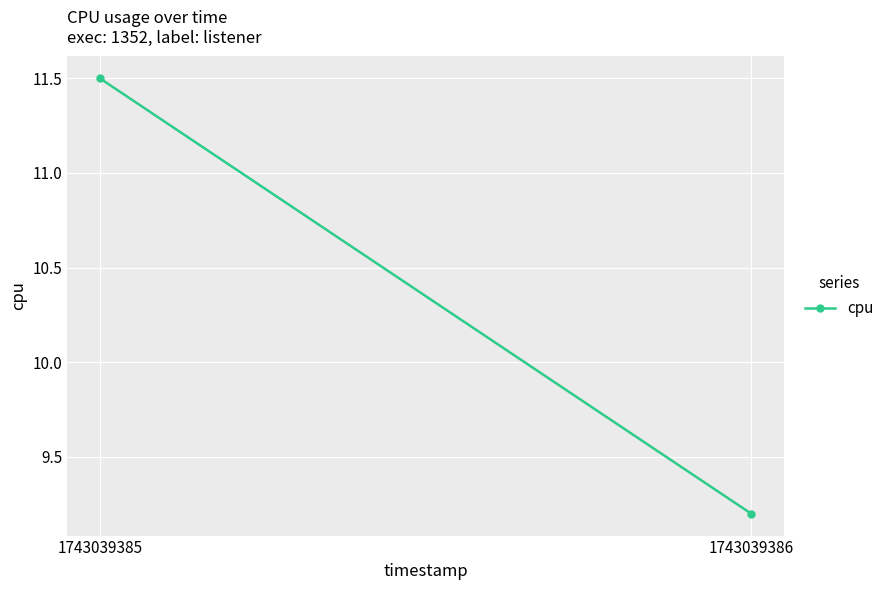

What is the value of the 1st point from the left?

11.5